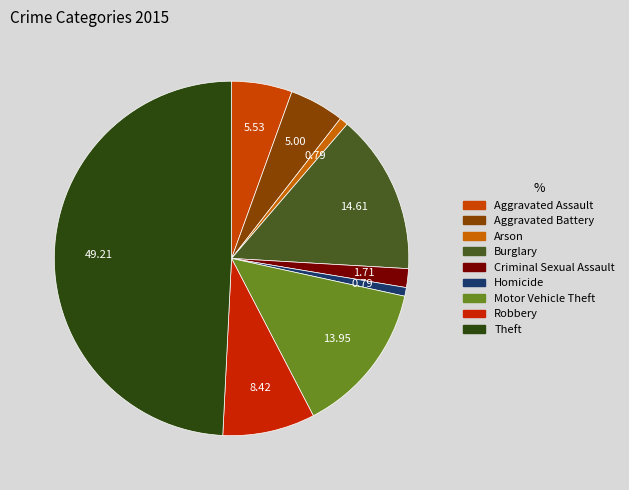

Which category has the smallest portion of the pie?

Arson